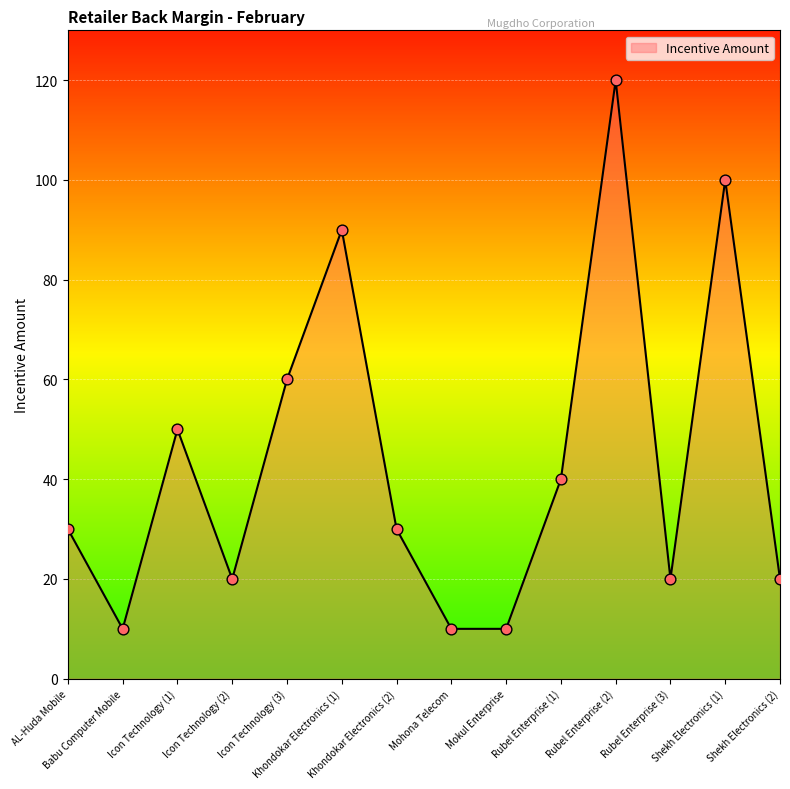

What is the change in value from Rubel Enterprise (1) to Rubel Enterprise (2)?

+80